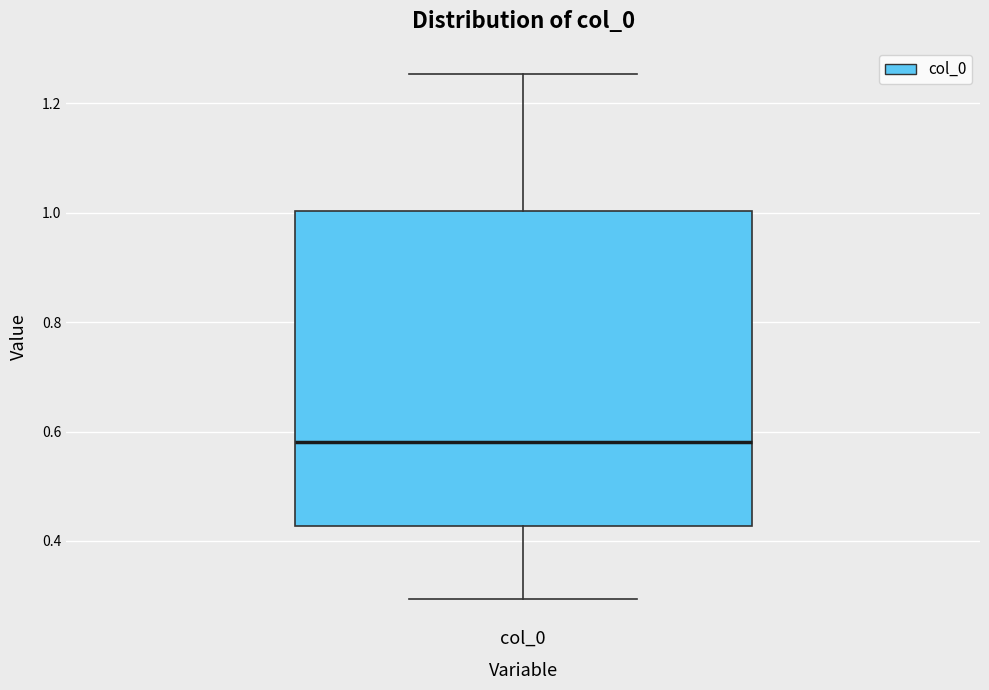

Where does the upper whisker of the box for col_0 end on the y-axis? The values are not printed on the chart, so give them approximately, as read against the axis.

1.26